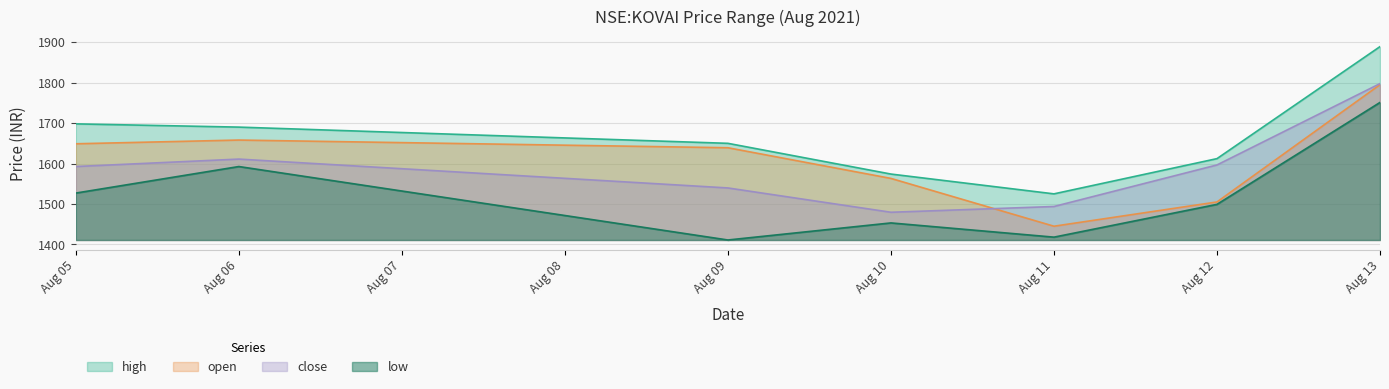

The value of open at Aug 09 is 1639.0. True or false?

True